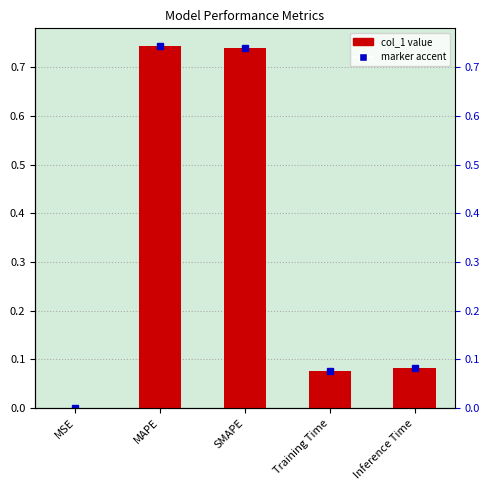

What is the change in value from MSE to Inference Time?

+0.1